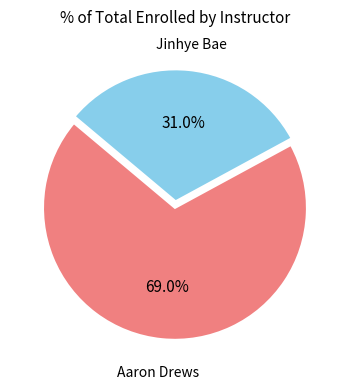

Is there a majority slice in this chart?

Yes